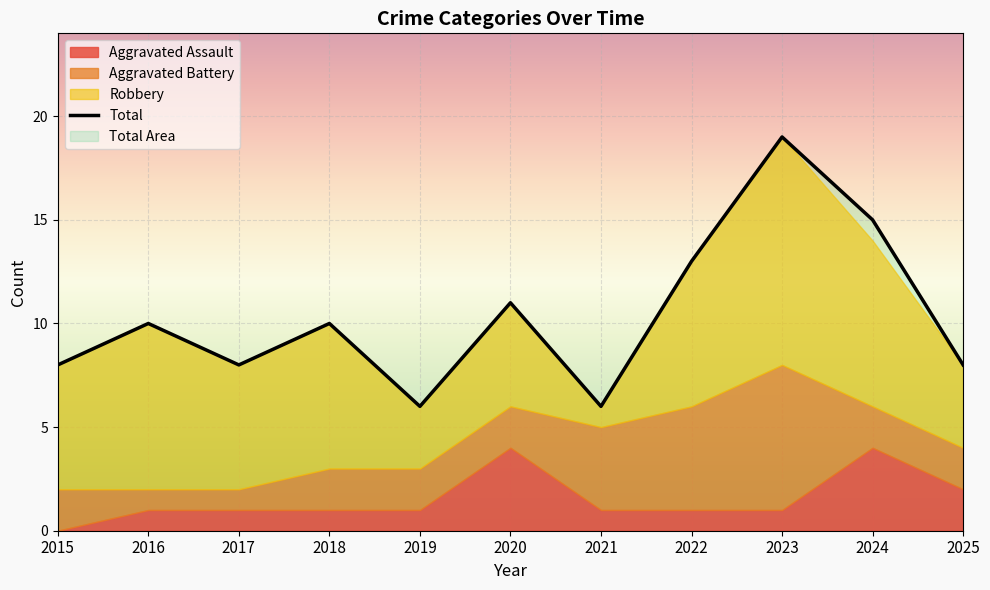

Reading left to right, list all the values displayed in this chart.

Aggravated Assault: 0	1	1	1	1	4	1	1	1	4	2
Aggravated Battery: 2	1	1	2	2	2	4	5	7	2	2
Robbery: 6	8	6	7	3	5	1	7	11	8	4
Total: 8	10	8	10	6	11	6	13	19	15	8